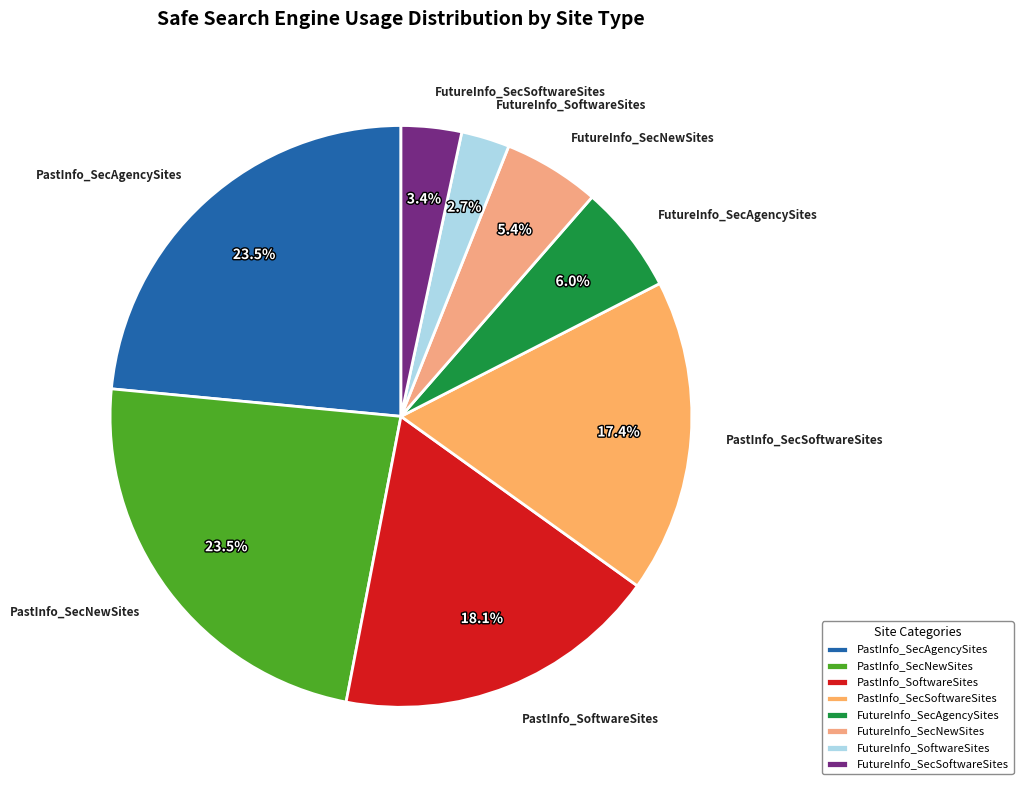

Is the sum of FutureInfo_SecAgencySites and PastInfo_SecSoftwareSites greater than half?

No